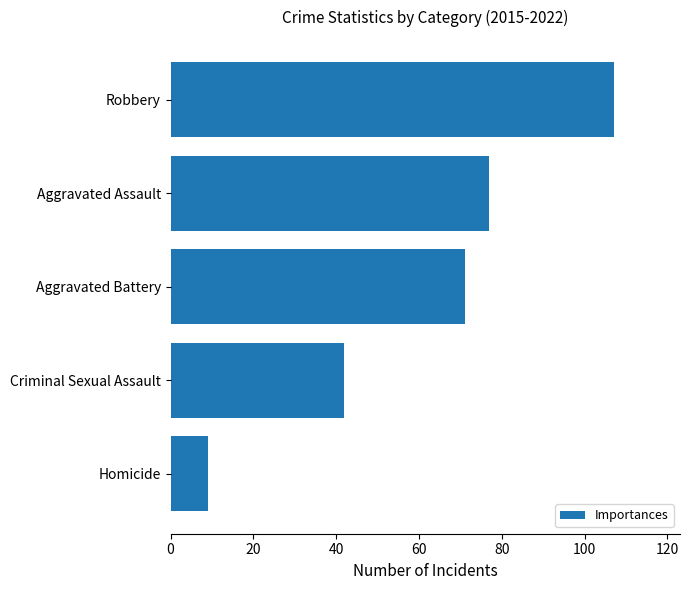

What is the label of the 1st bar from the bottom?

Homicide